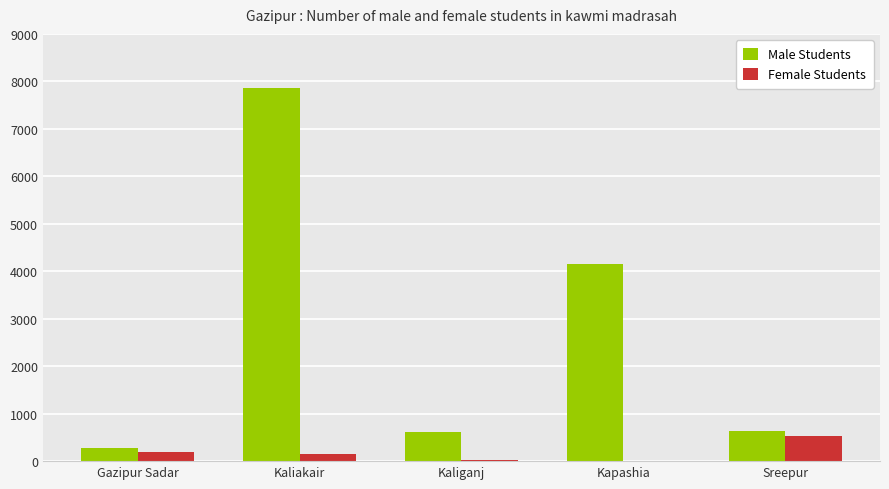

At which category is the sum across all series the highest?

Kaliakair